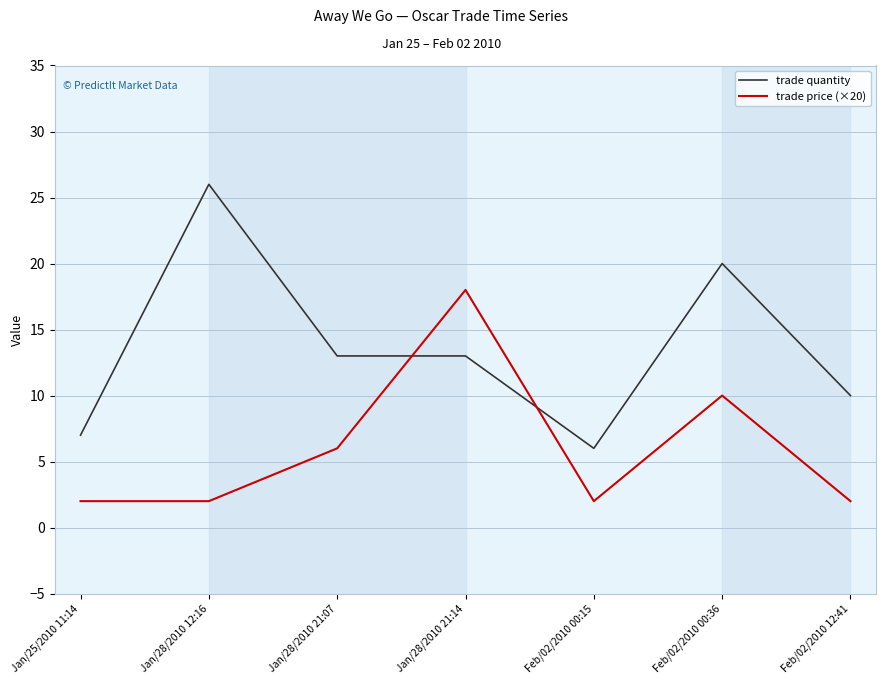

What is the sum of the trade price (×20) values at Feb/02/2010 00:15 and Feb/02/2010 12:41?

4